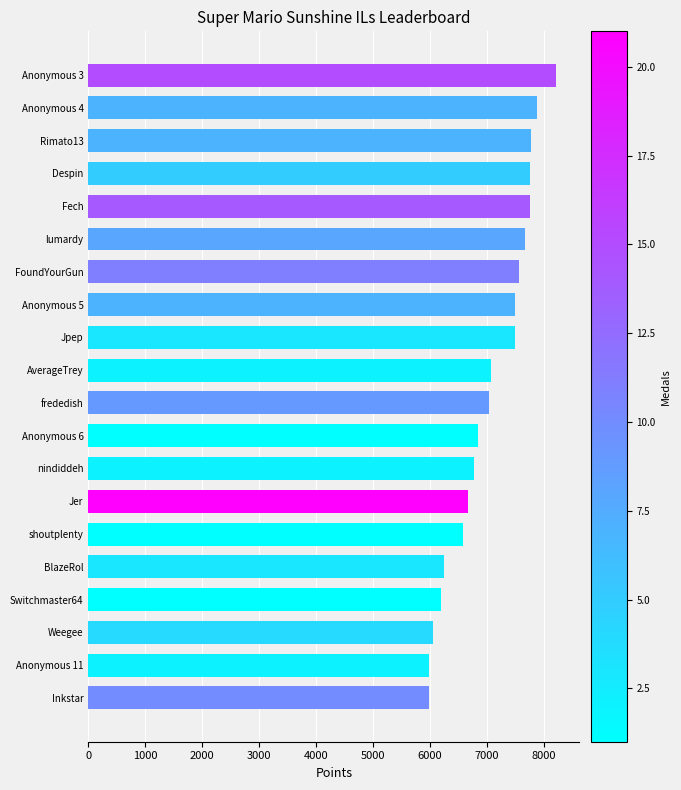

Does the chart contain stacked bars?

No